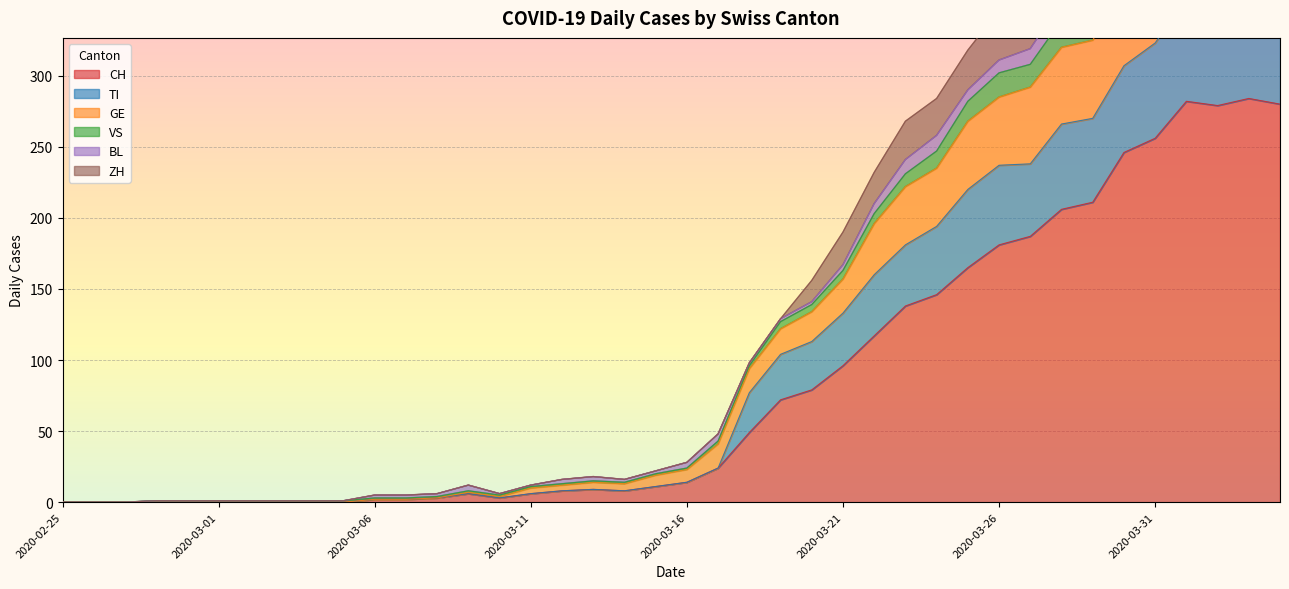

What is the difference between the highest and lowest values at 2020-03-16?

14